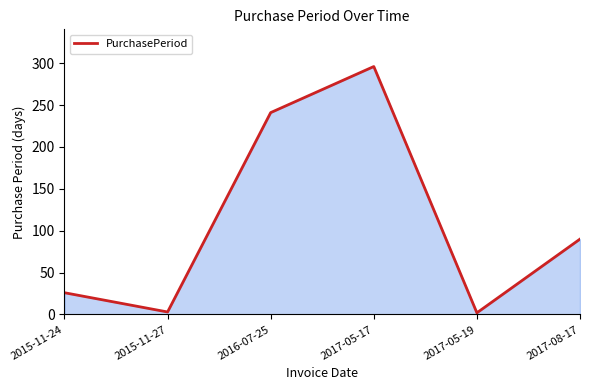

Between 2016-07-25 and 2017-05-19, which is larger?

2016-07-25